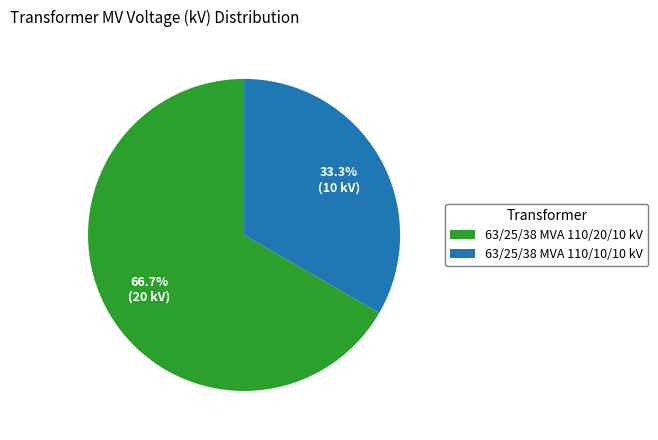

What is the ratio of the value at 63/25/38 MVA 110/10/10 kV to the value at 63/25/38 MVA 110/20/10 kV?

0.5